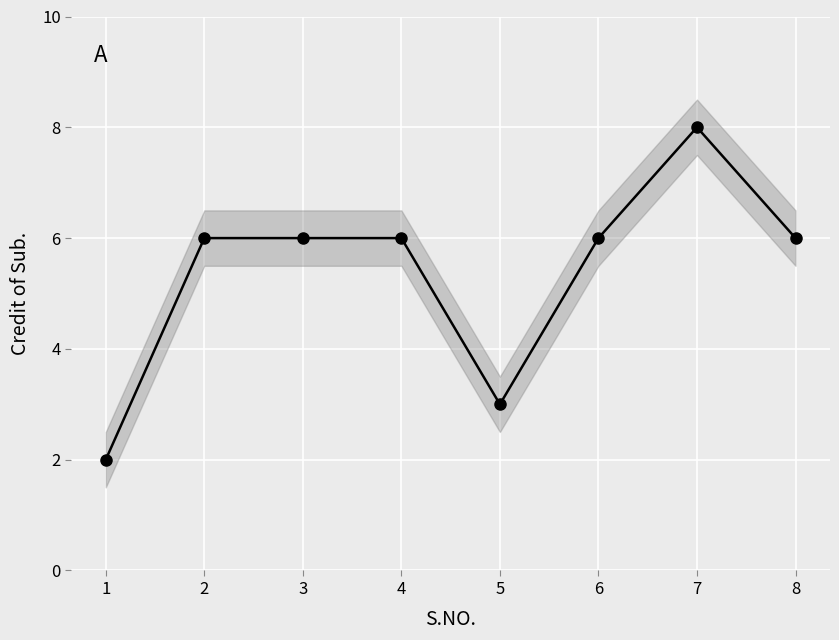

How many interior local peaks (higher than both neighbors) does the data have?

1